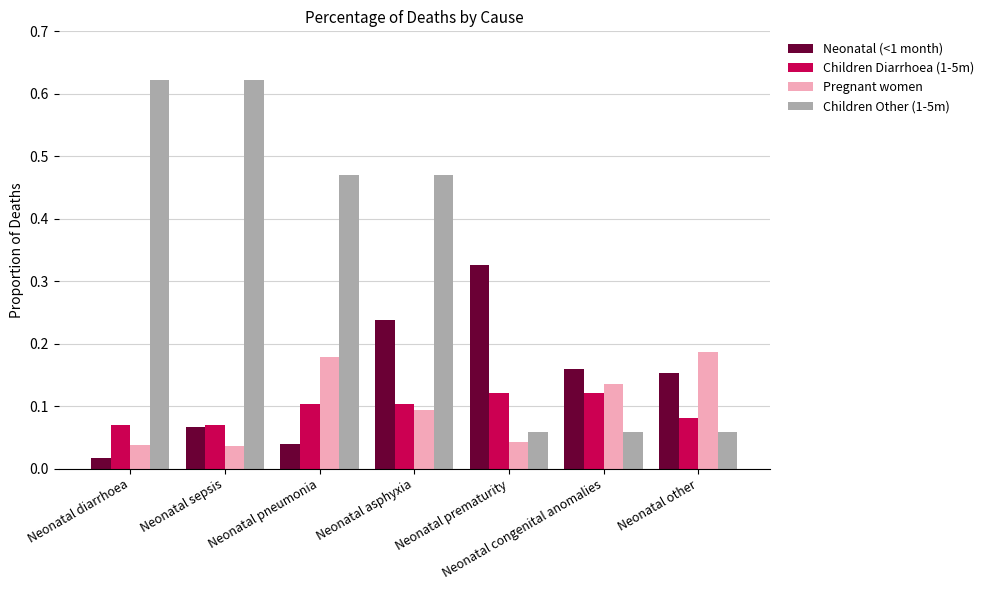

Which series has the widest spread of values?

Children Other (1-5m)